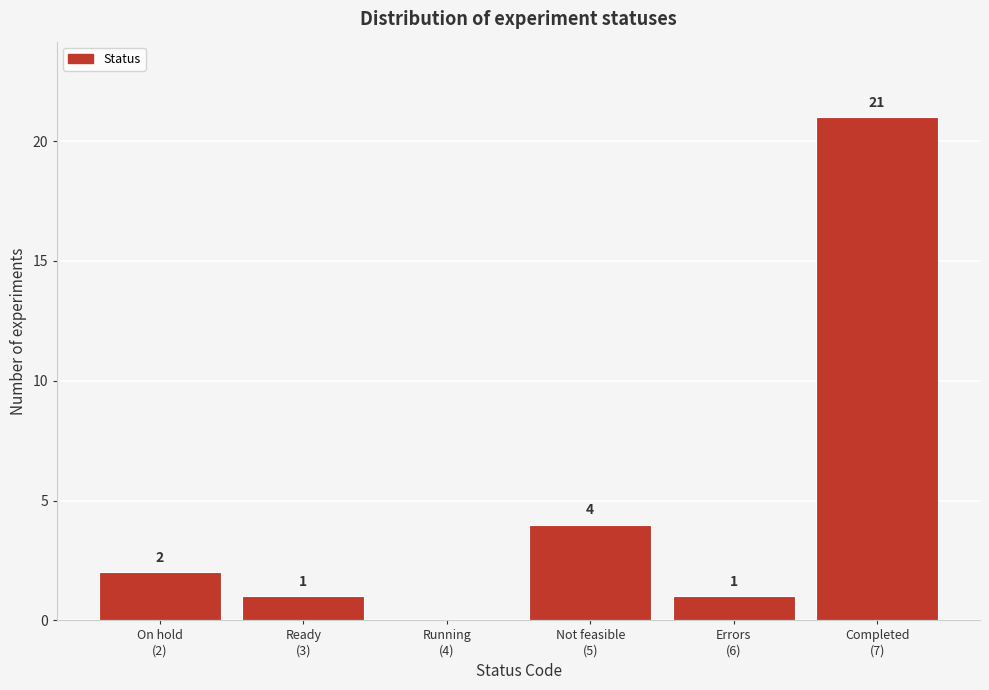

What is the sum of all values?

29